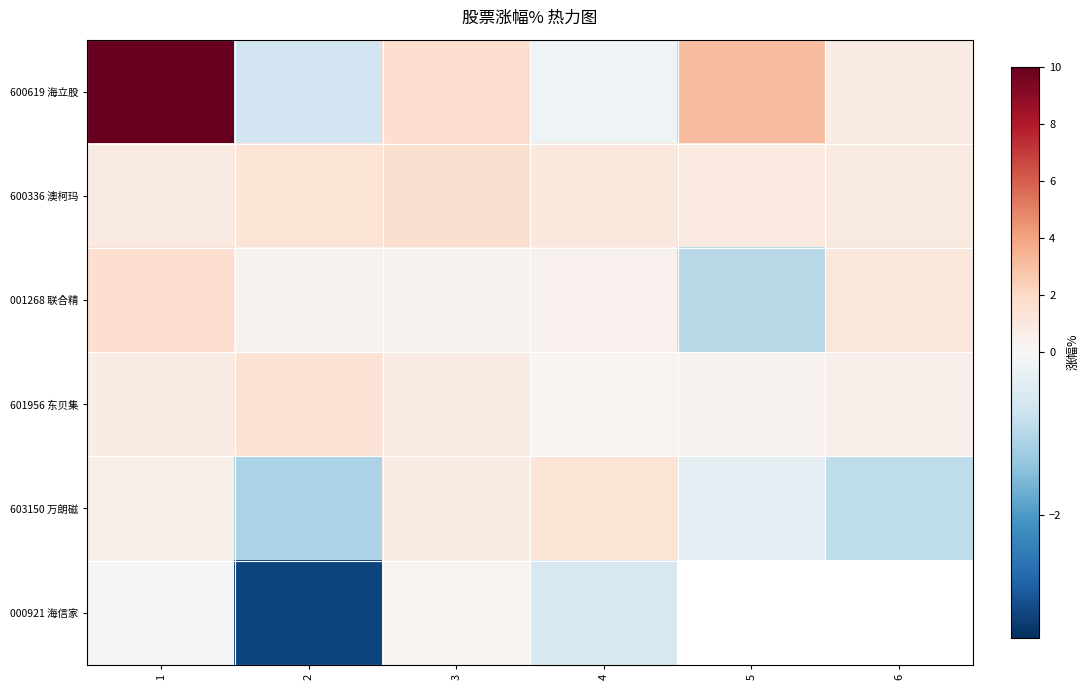

Is the value of 001268 联合精 at 6 greater than the value of 000921 海信家 at 1?

Yes